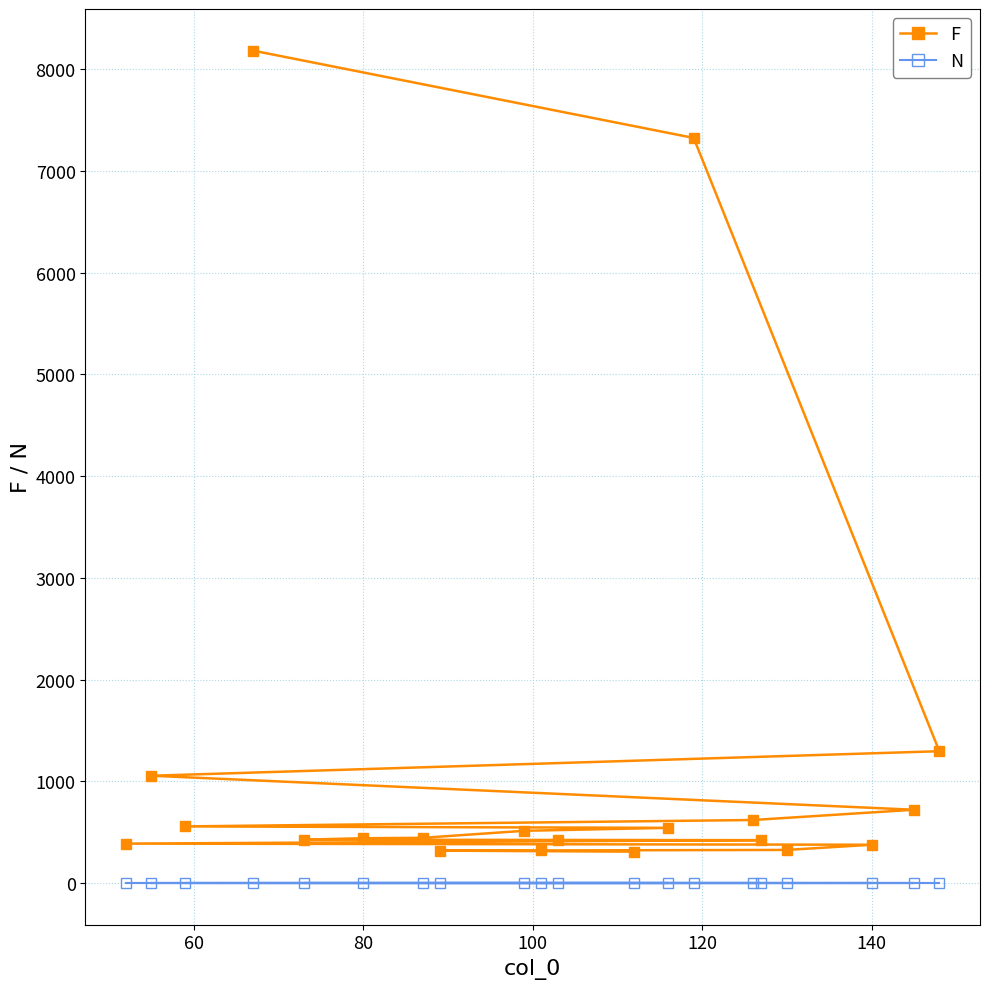

What is the difference between the maximum and second lowest values in the F series?

7862